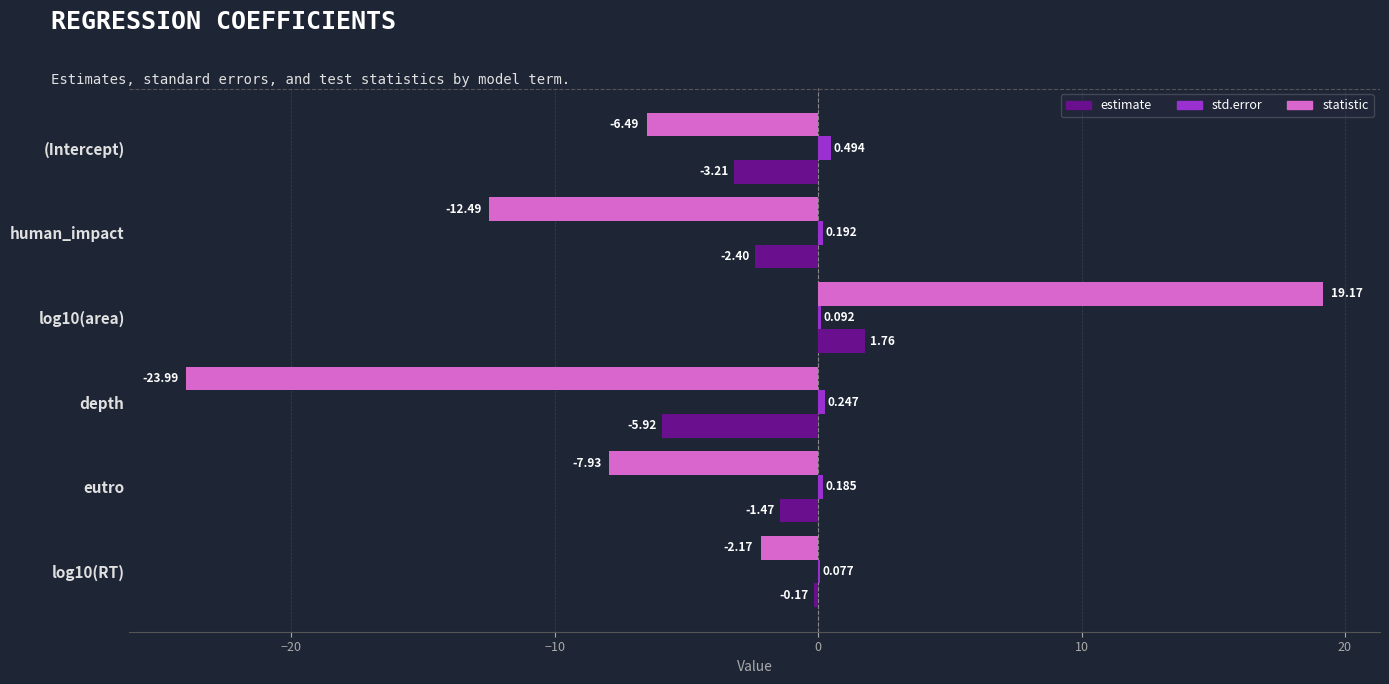

Which category has the highest value in the std.error series?

(Intercept)